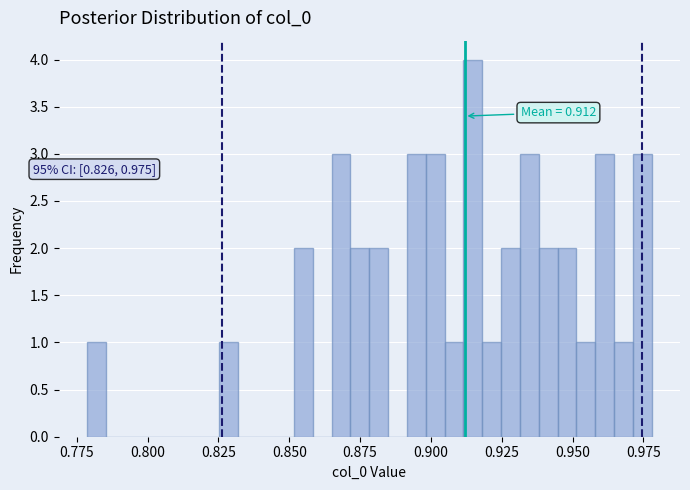

Read against the x-axis, roughly where is the centre of the tallest bar?

0.915